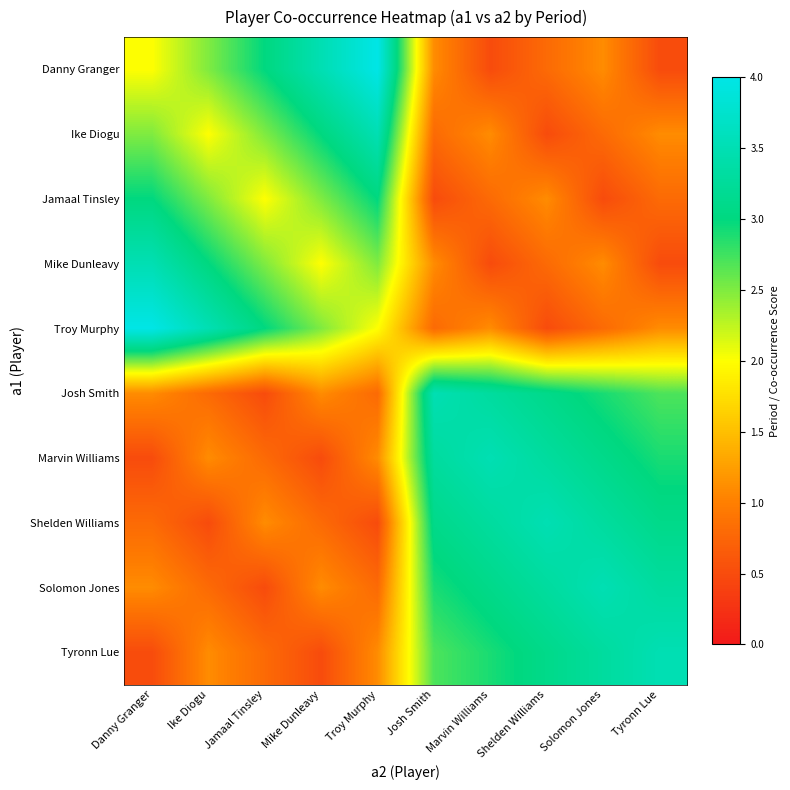

How many series are shown in this chart?

10